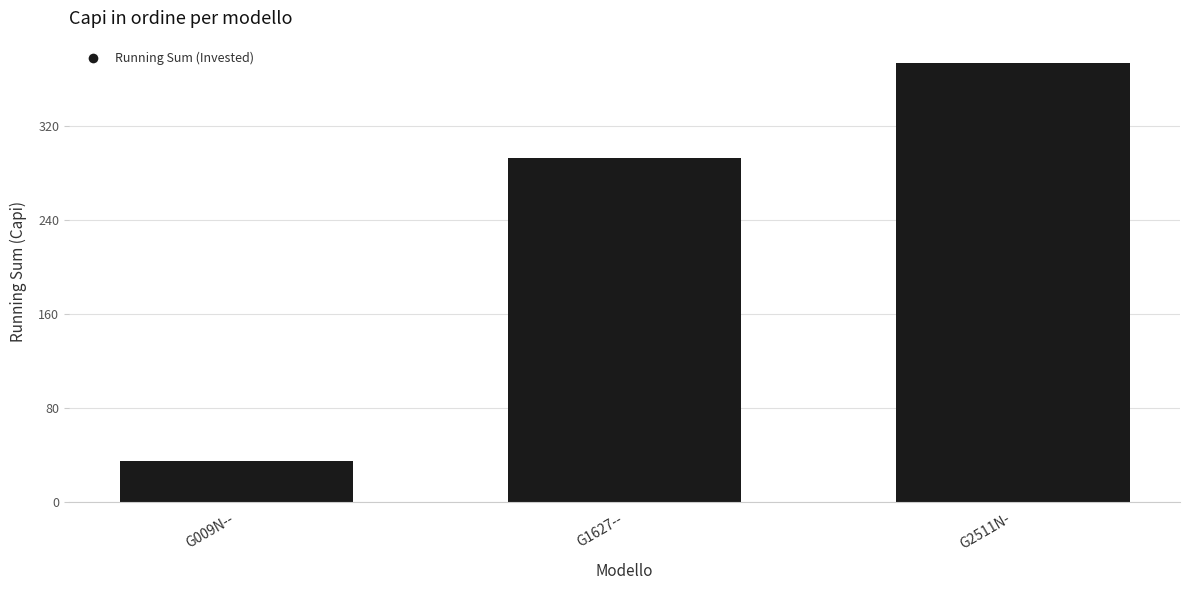

The chart shows a value of 598 at G2511N-. True or false?

False